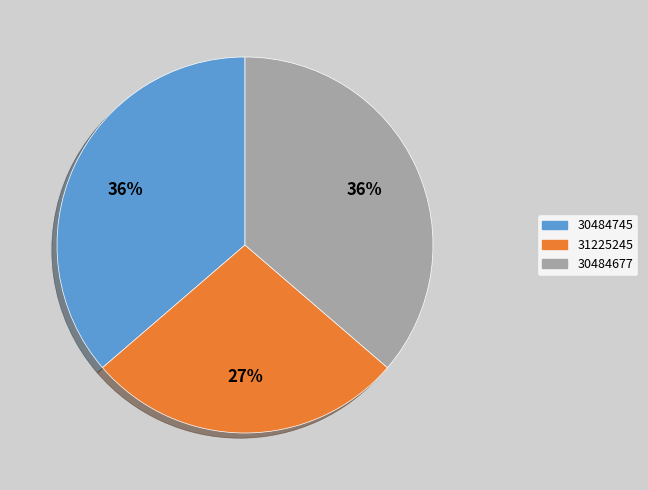

Is it true that 30484745 is 25% of the pie?

False